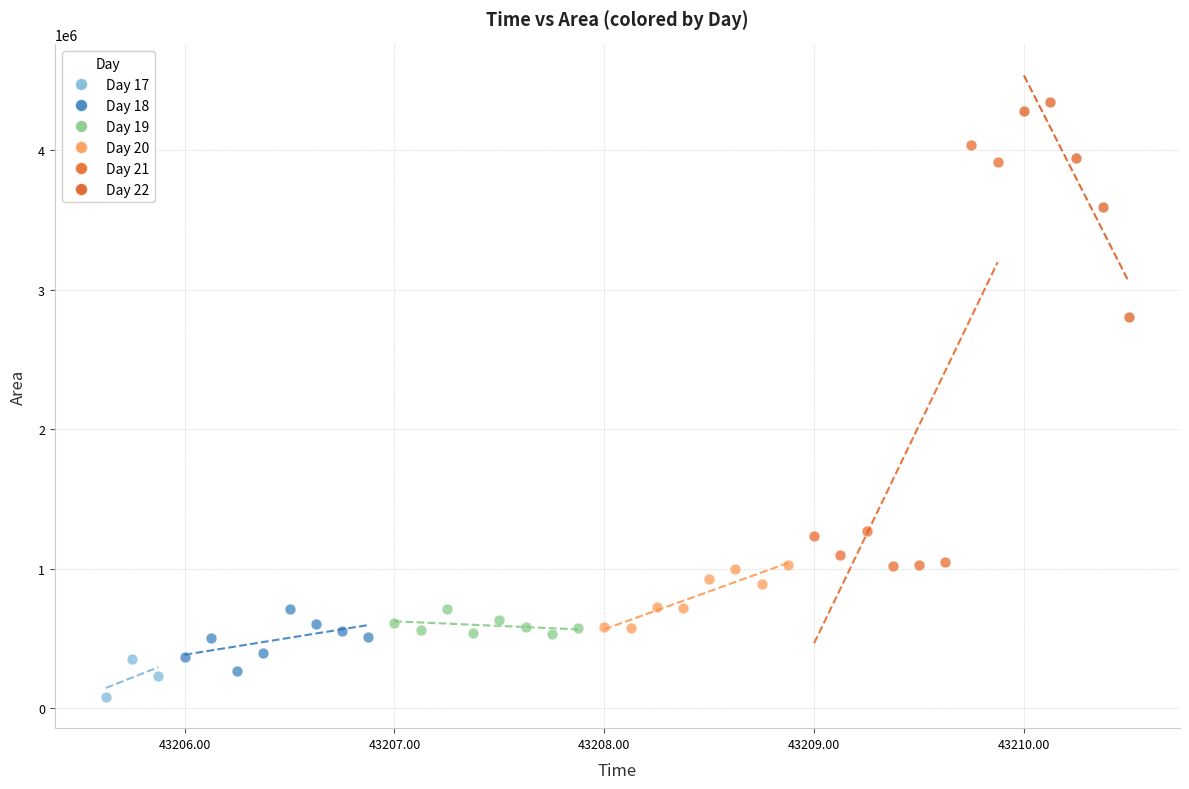

Which series reaches the minimum Y coordinate?

Day 17